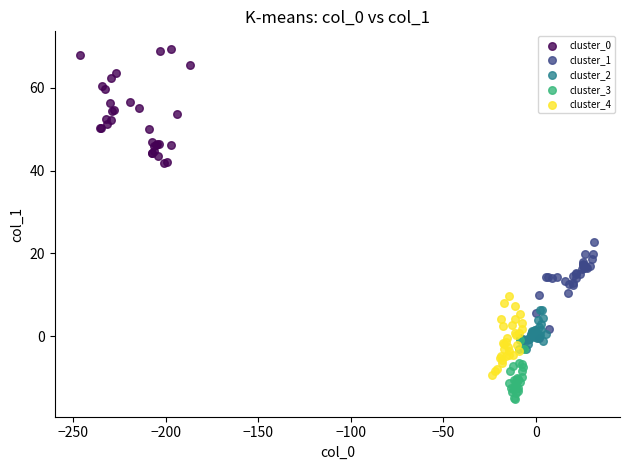

Which series has the widest spread of Y values?

cluster_0